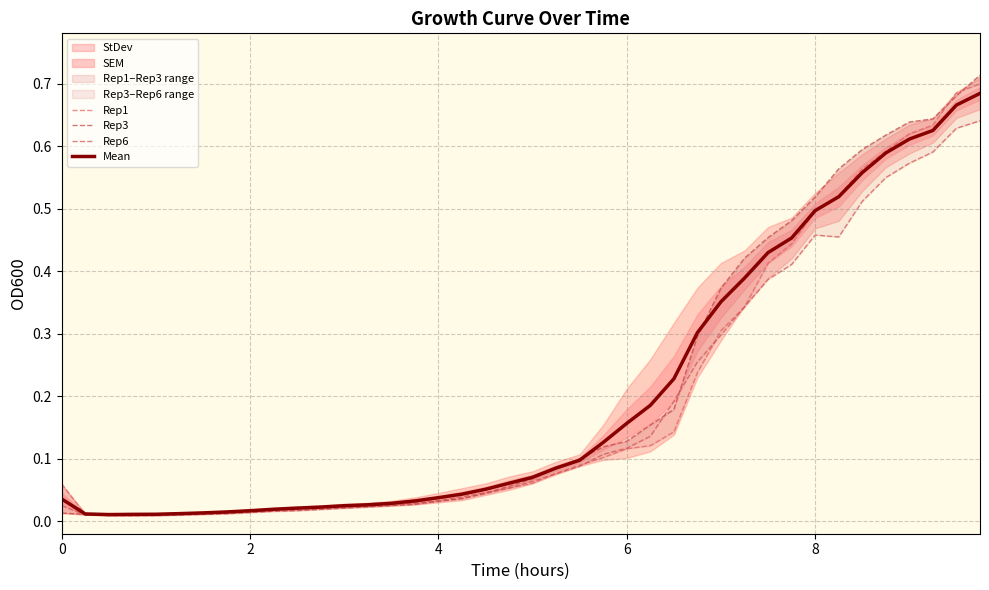

True or false: Mean has a value of 0.1 at 0.

False